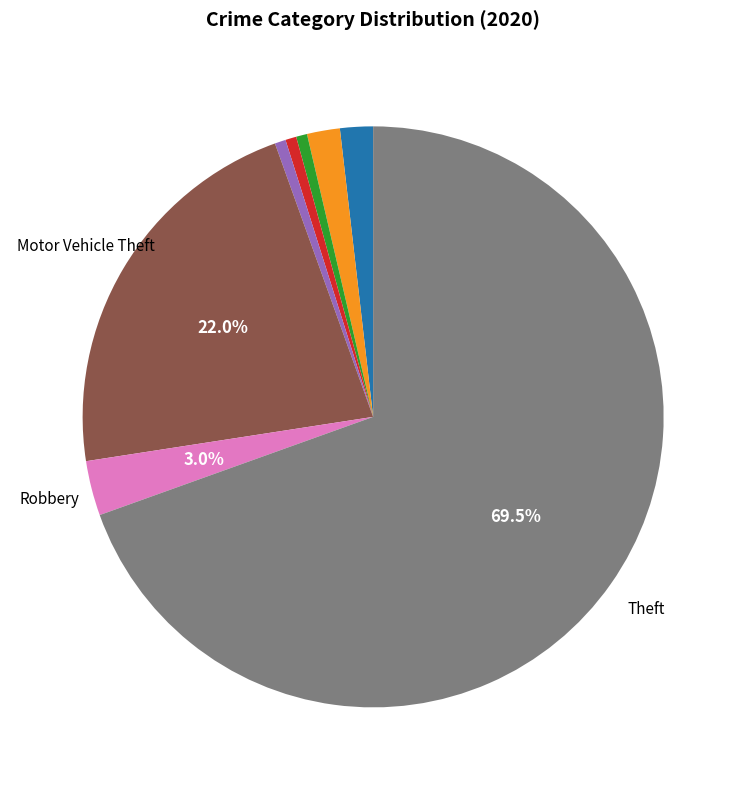

Is there any slice that represents more than half of the pie?

Yes